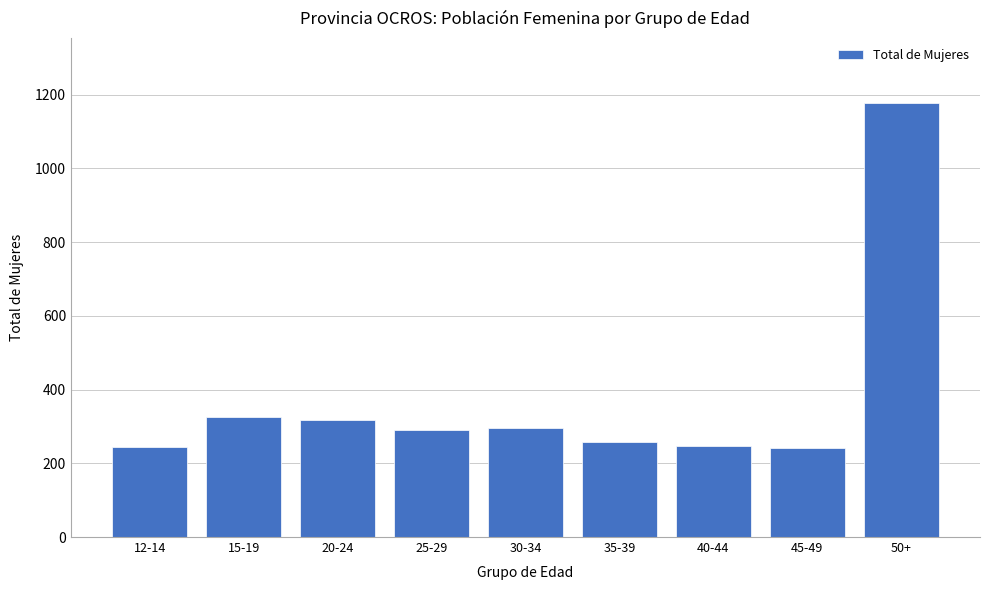

What is the change in value from 20-24 to 50+?

+859